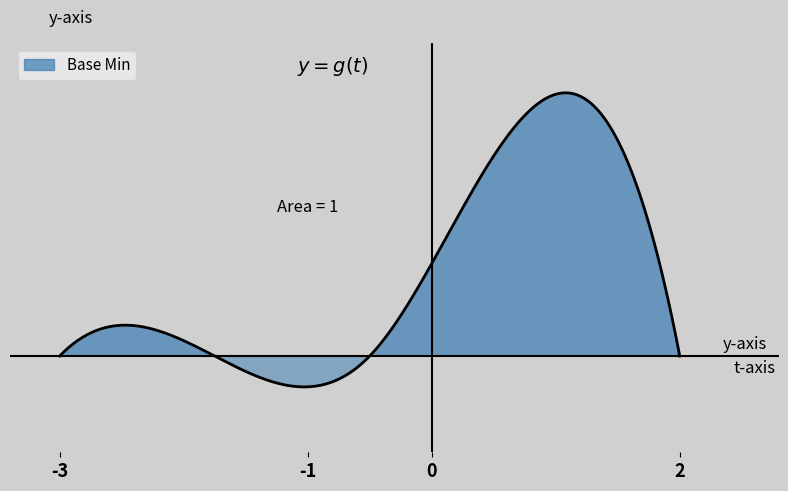

Does the chart have visible grid lines?

No